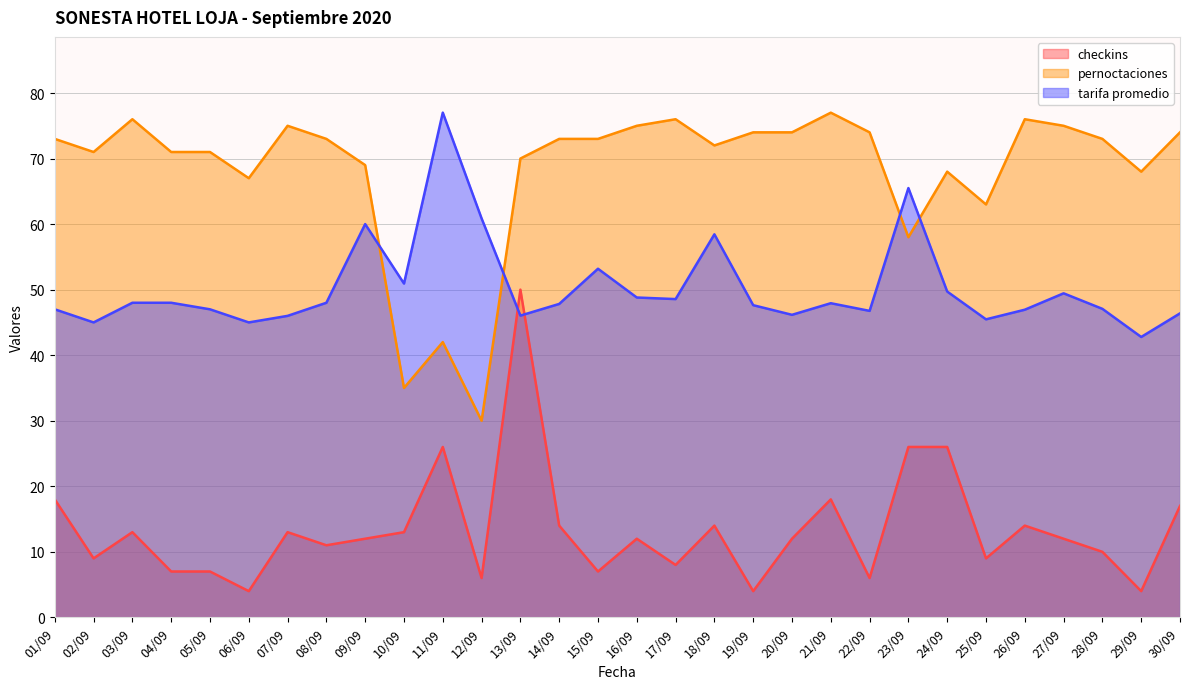

Where is the first local maximum for pernoctaciones?

03/09